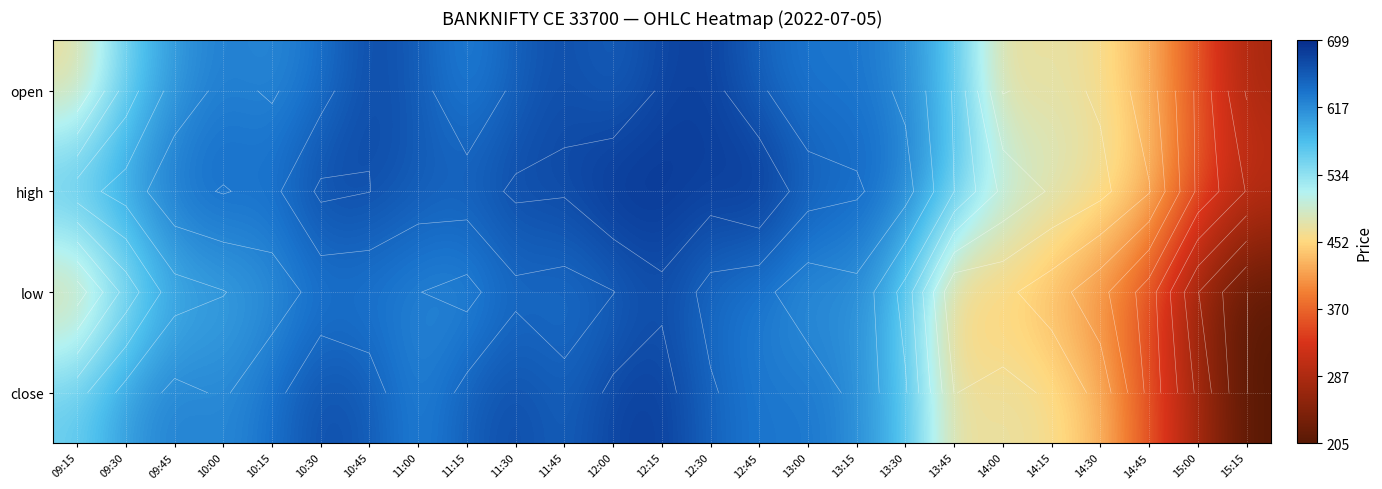

Which category has the lowest value in the low series?

15:15